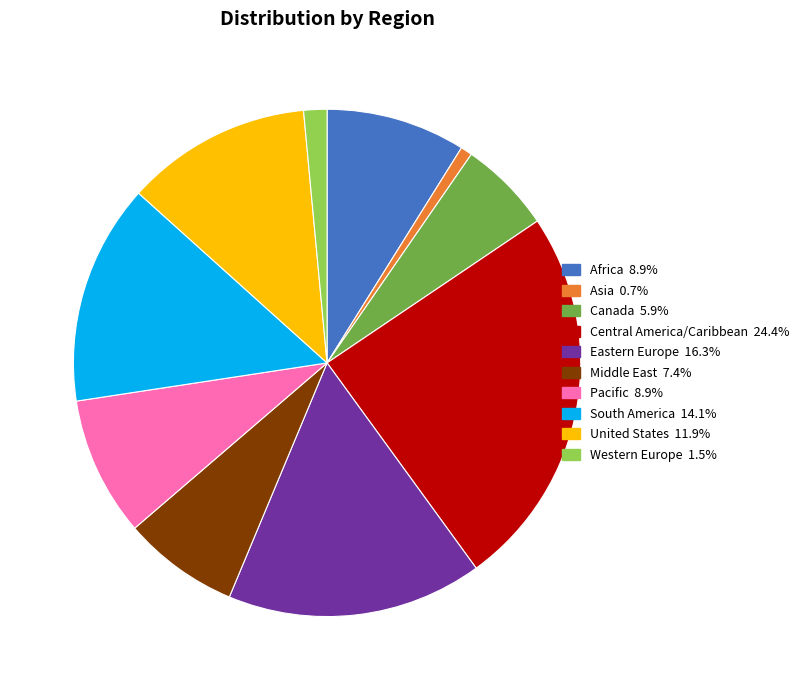

How many slices are in this pie chart?

10